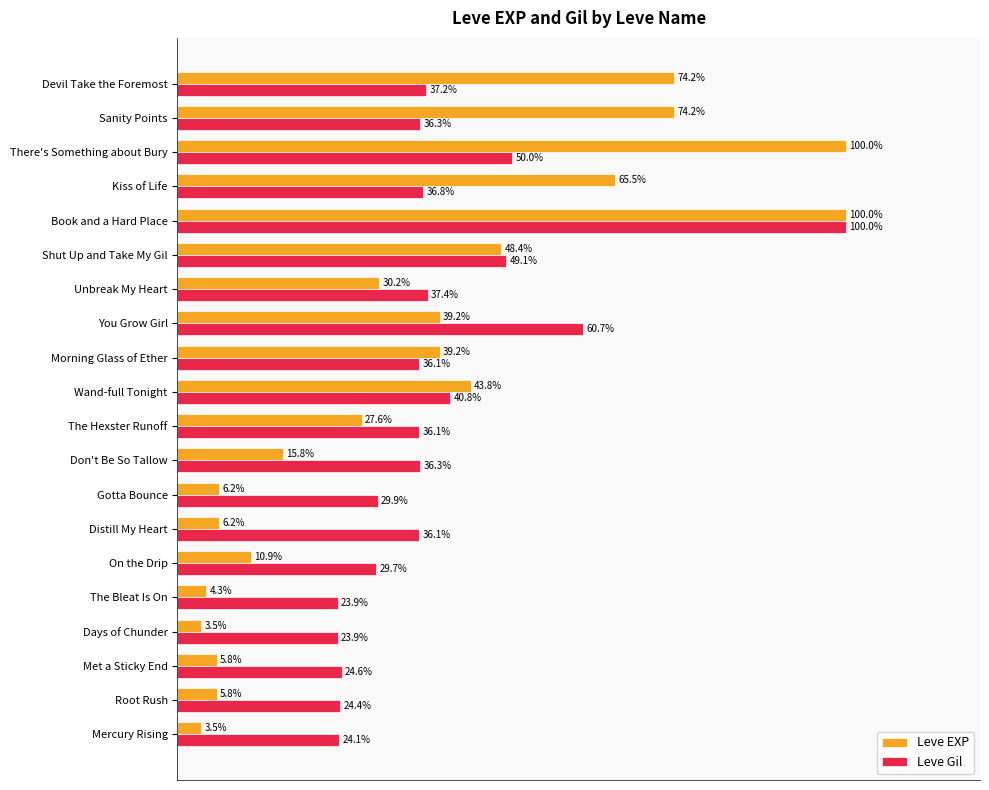

Rank the series at Morning Glass of Ether from highest to lowest value.

Leve EXP, Leve Gil